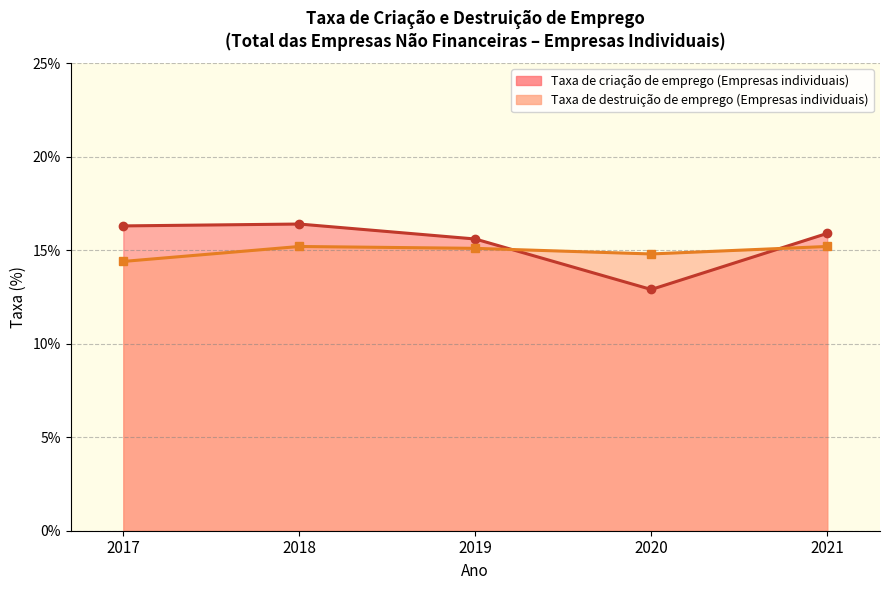

At which label is Taxa de destruição de emprego (Empresas individuais) closest to 14?

2017